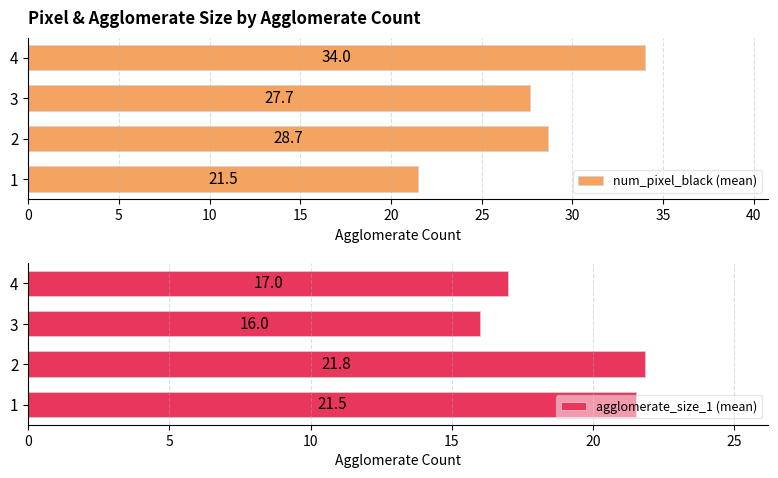

List the labels in order of num_pixel_black (mean) value, smallest first.

1, 3, 2, 4